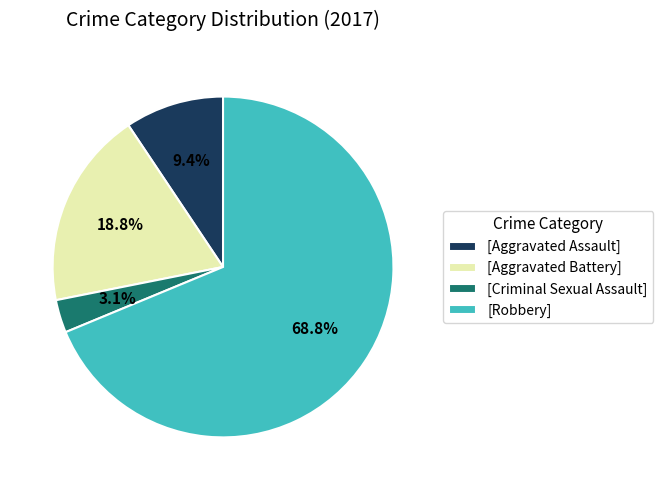

To the nearest percent, what is the difference between the largest and smallest slice percentages?

66%